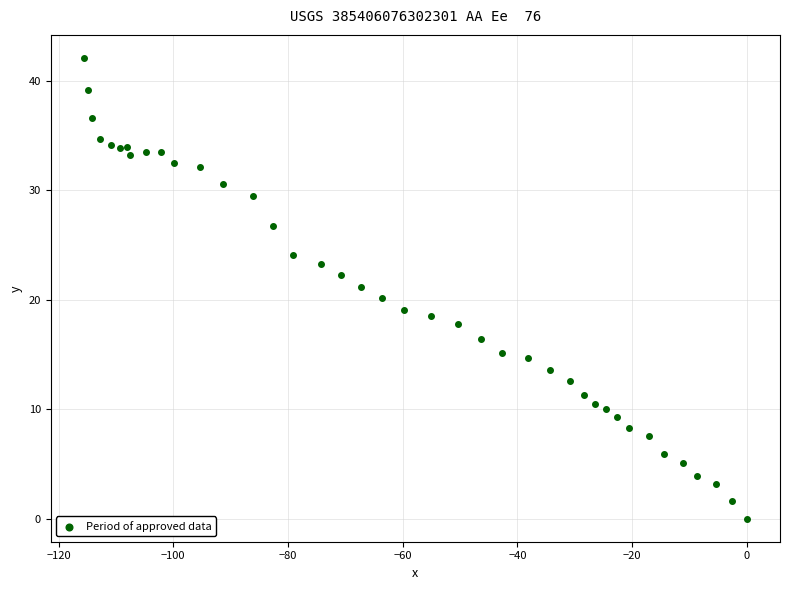

What is the range of X values (max minus min)?

115.6